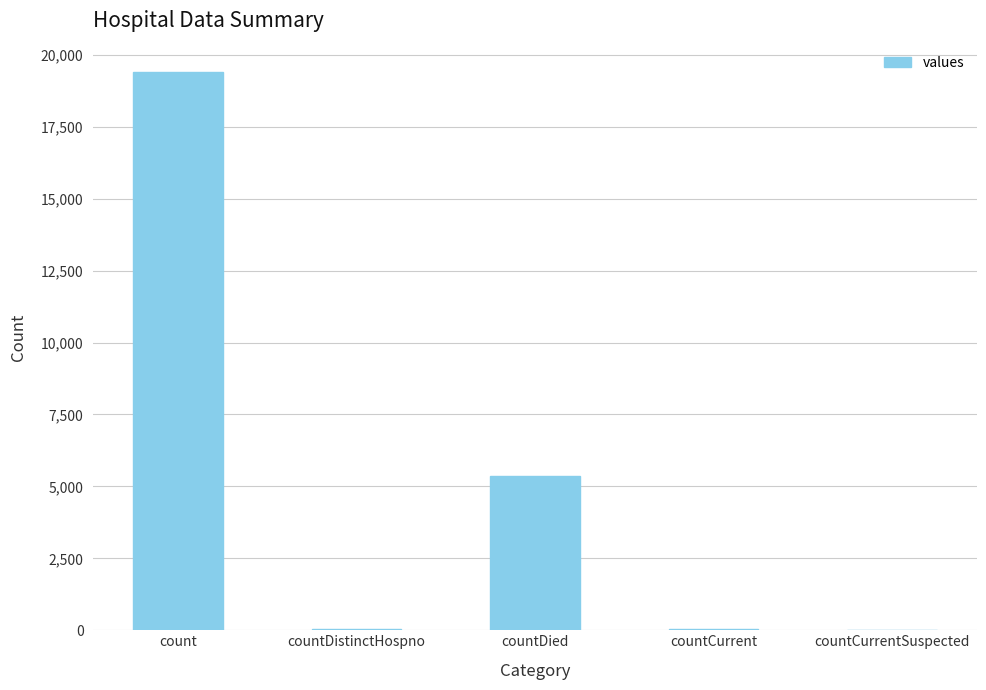

Which label corresponds to the largest value in the chart?

count